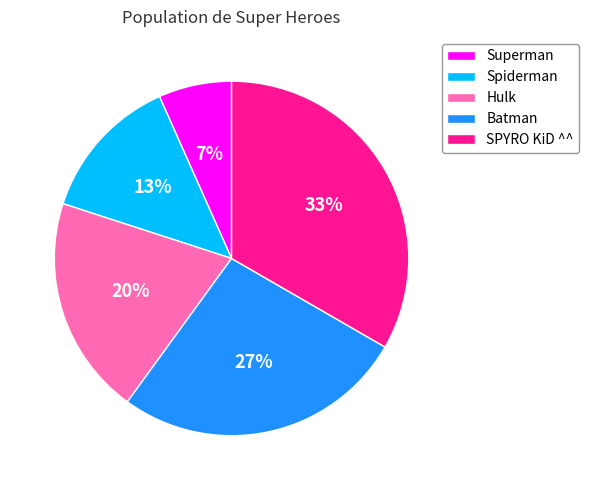

To the nearest percent, what is the combined percentage of Hulk and SPYRO KiD ^^?

53%